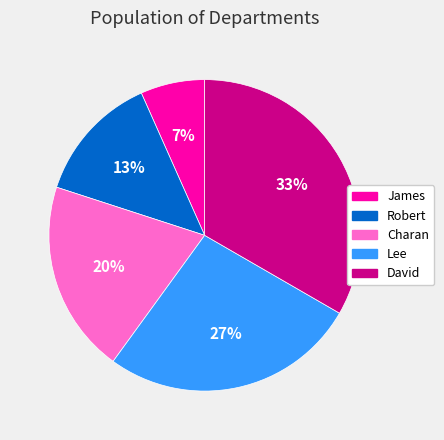

What percentage is the Robert slice, to the nearest percent?

13%